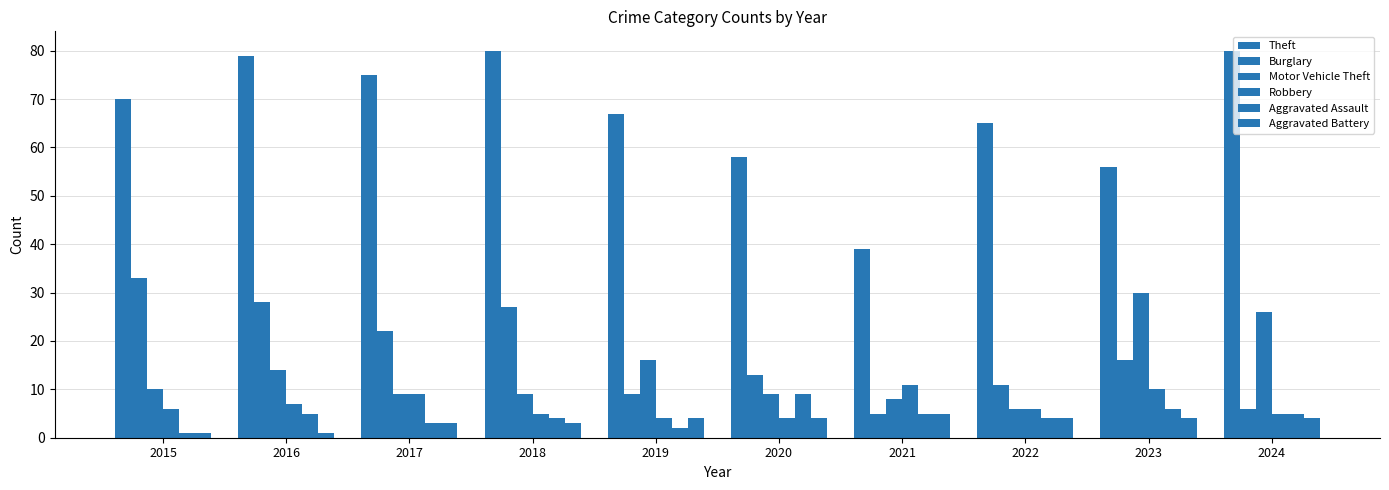

At 2015, list the series in order from largest to smallest.

Theft, Burglary, Motor Vehicle Theft, Robbery, Aggravated Assault, Aggravated Battery